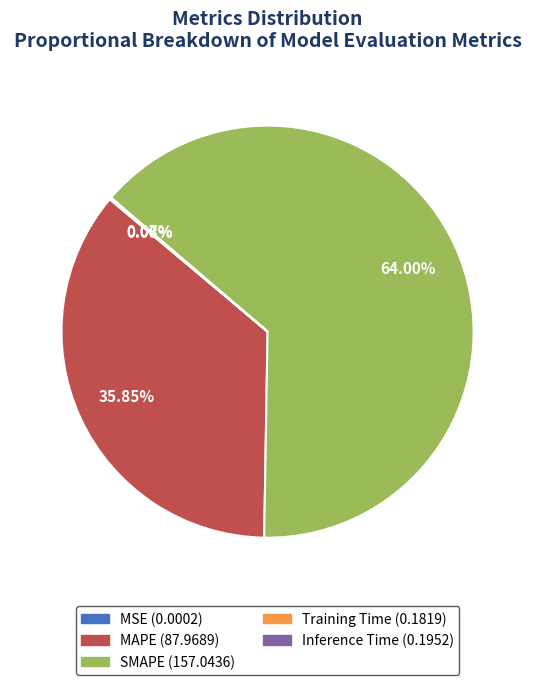

Is there a majority slice in this chart?

Yes